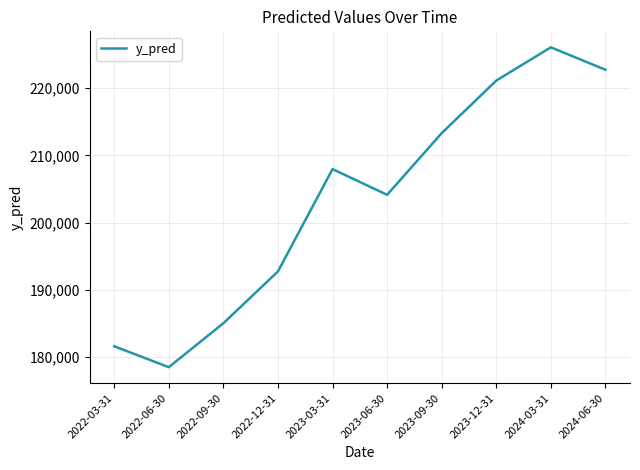

What is the change in value from 2022-03-31 to 2023-03-31?

+26382.7